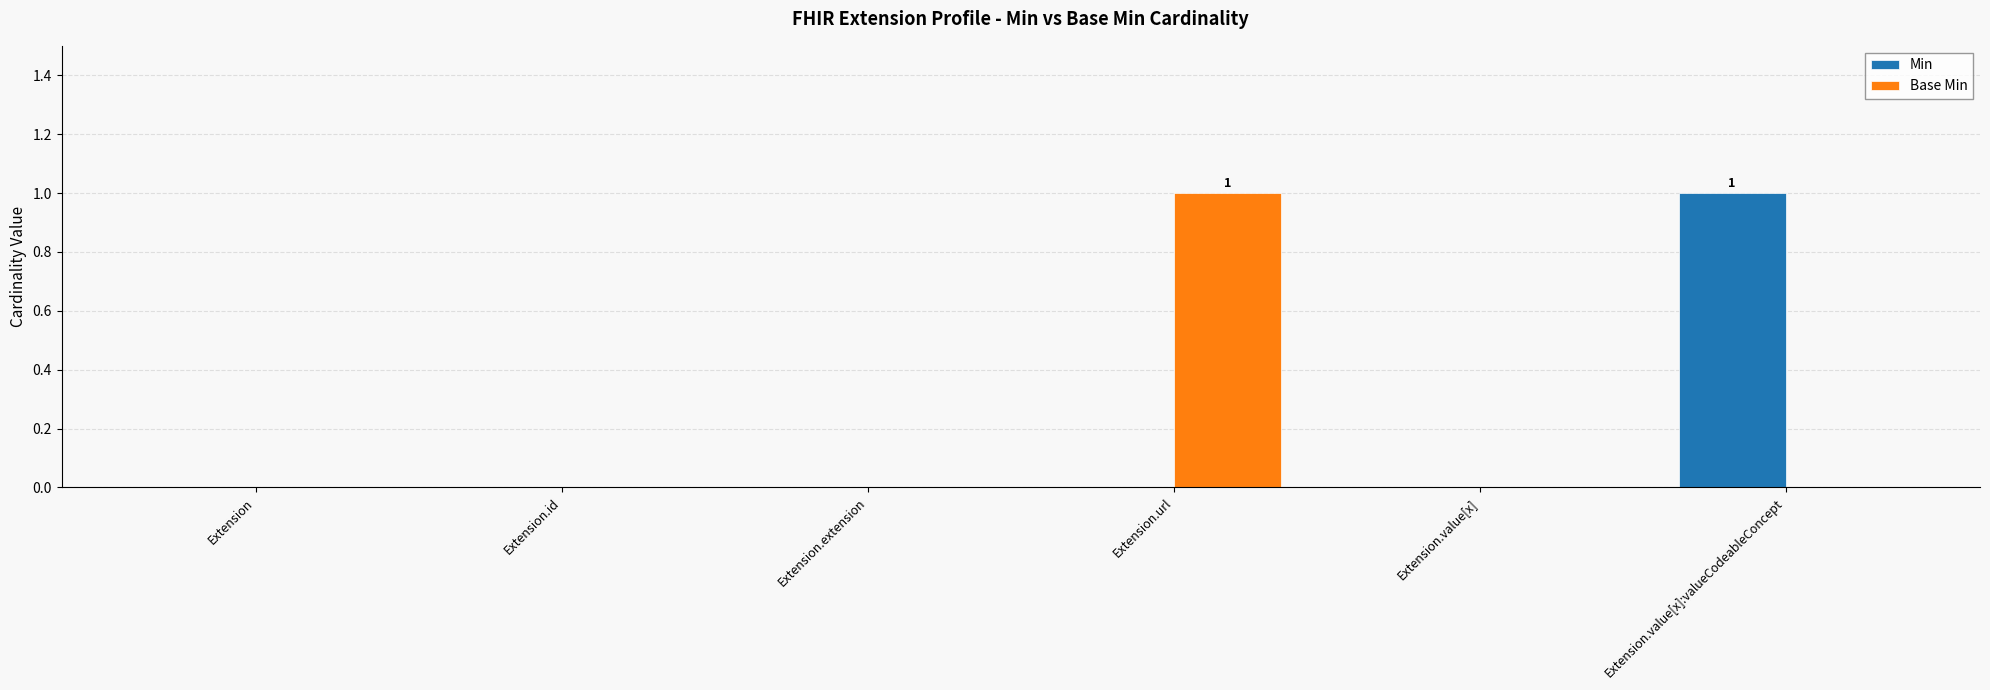

Is the value of Base Min at Extension.value[x] greater than the value of Min at Extension.value[x]:valueCodeableConcept?

No